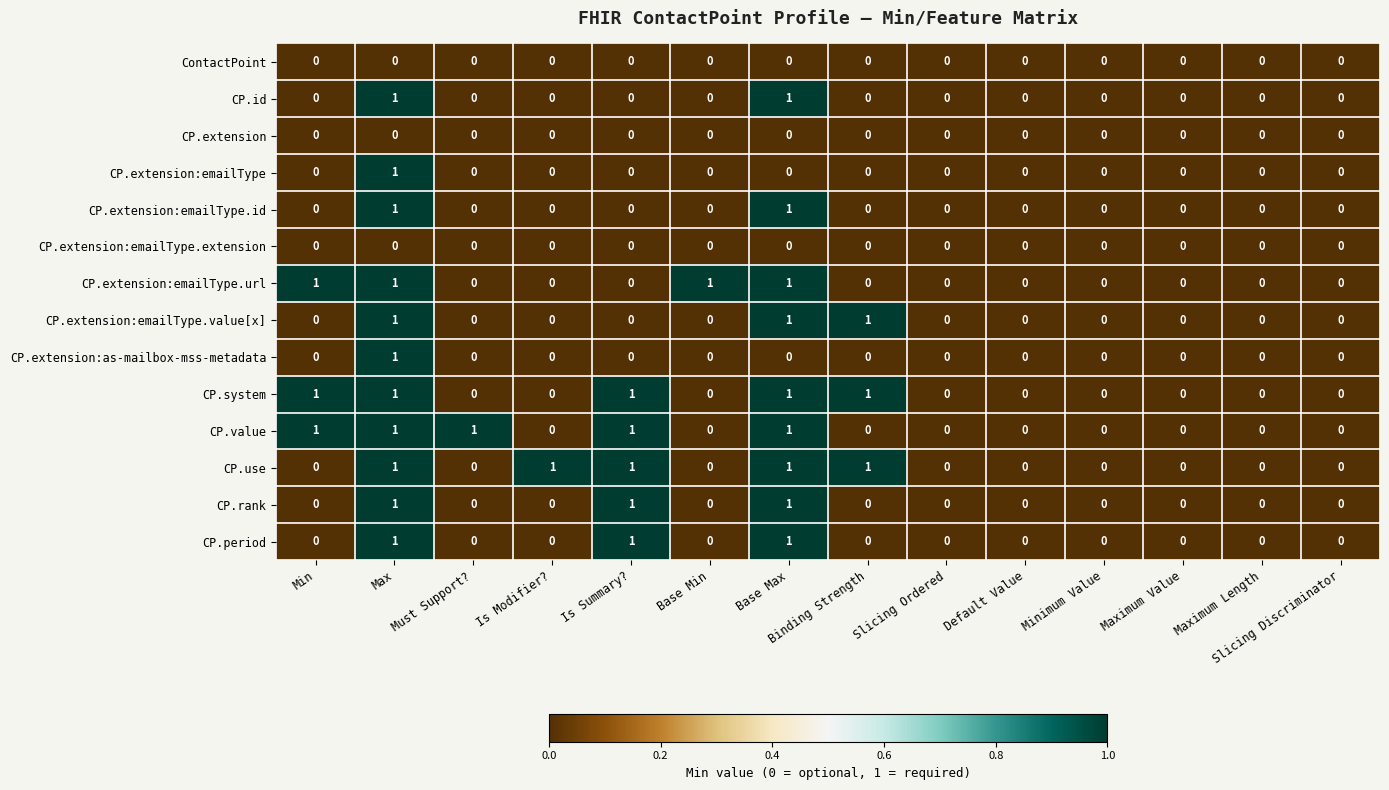

How many values in CP.value are above zero?

5